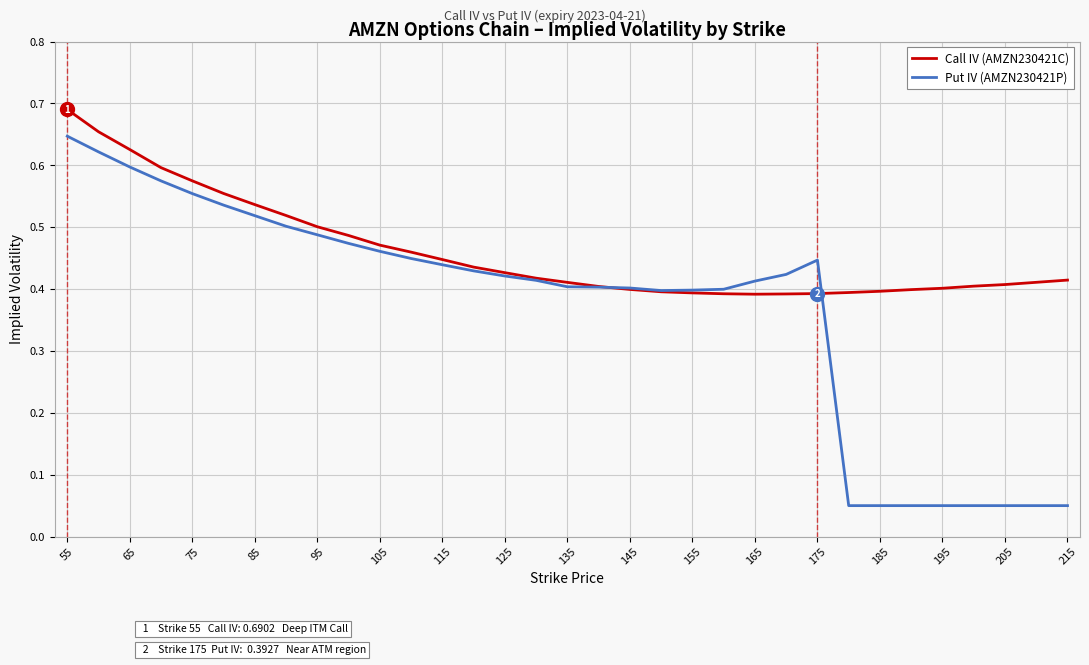

Which series has the largest total across all categories?

Call IV (AMZN230421C)